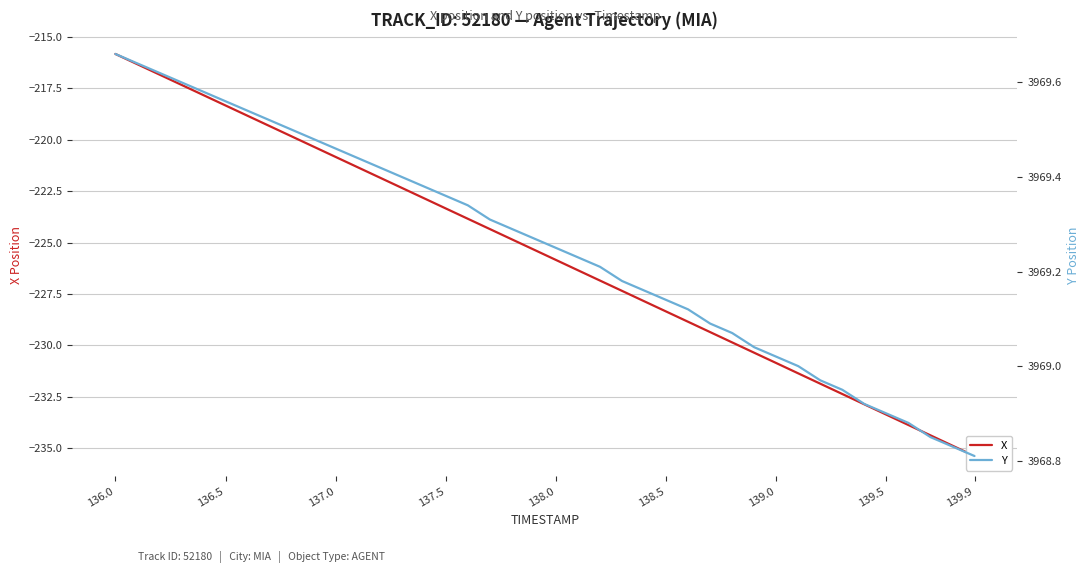

True or false: X has more than 0 interior local peaks.

False